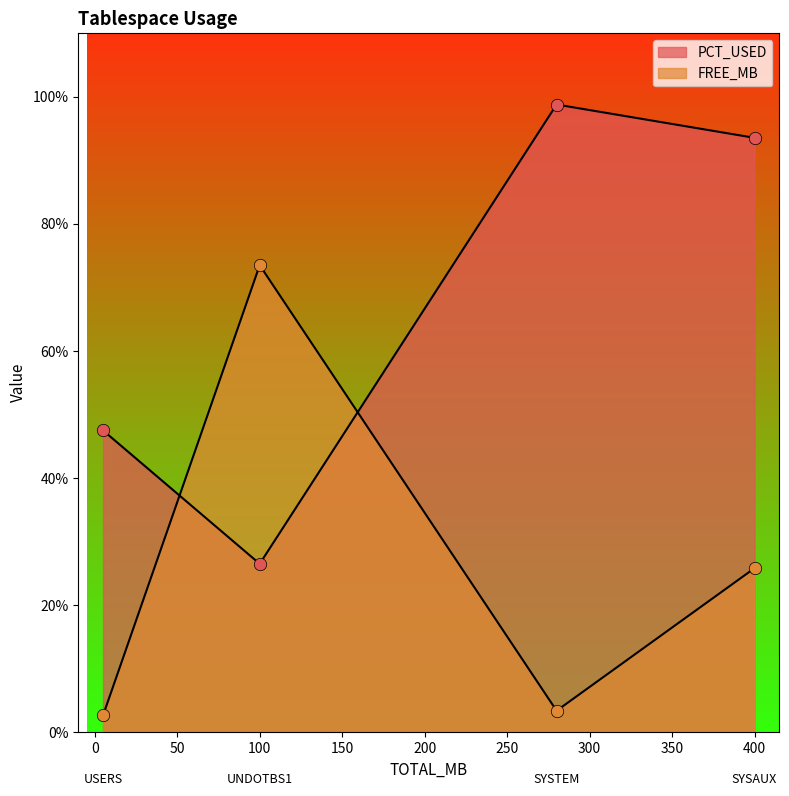

Which series contains the lowest Y value?

FREE_MB